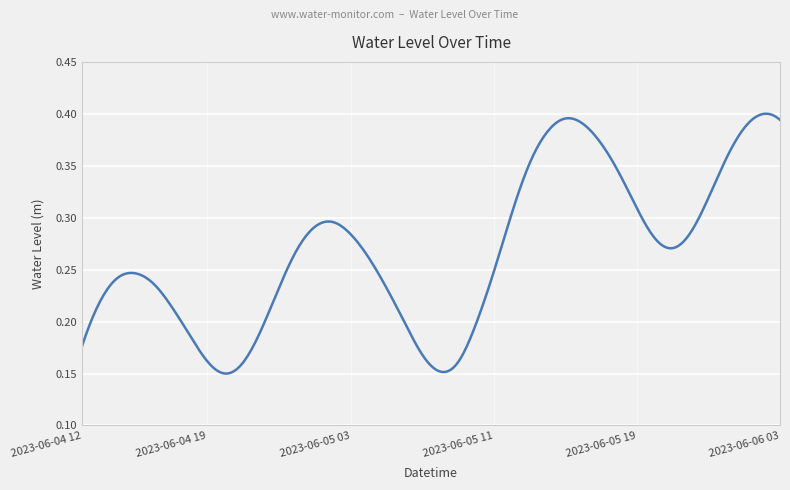

Is this an area chart (filled region under the line)?

No